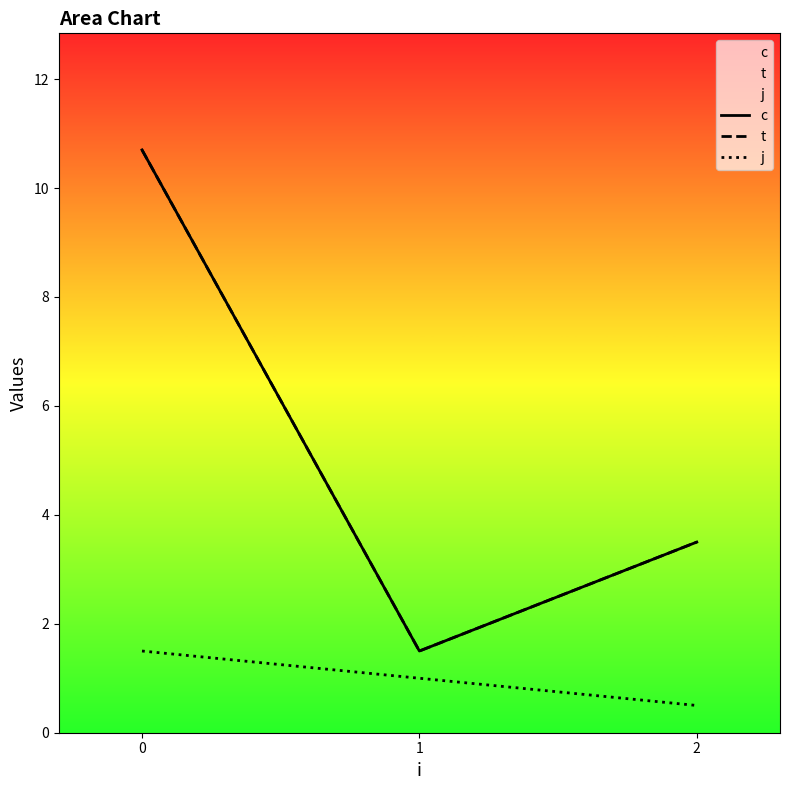

At which label does t reach its minimum?

1